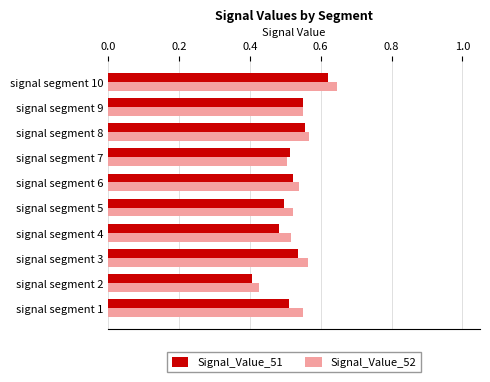

At which category is the sum across all series the highest?

signal segment 10